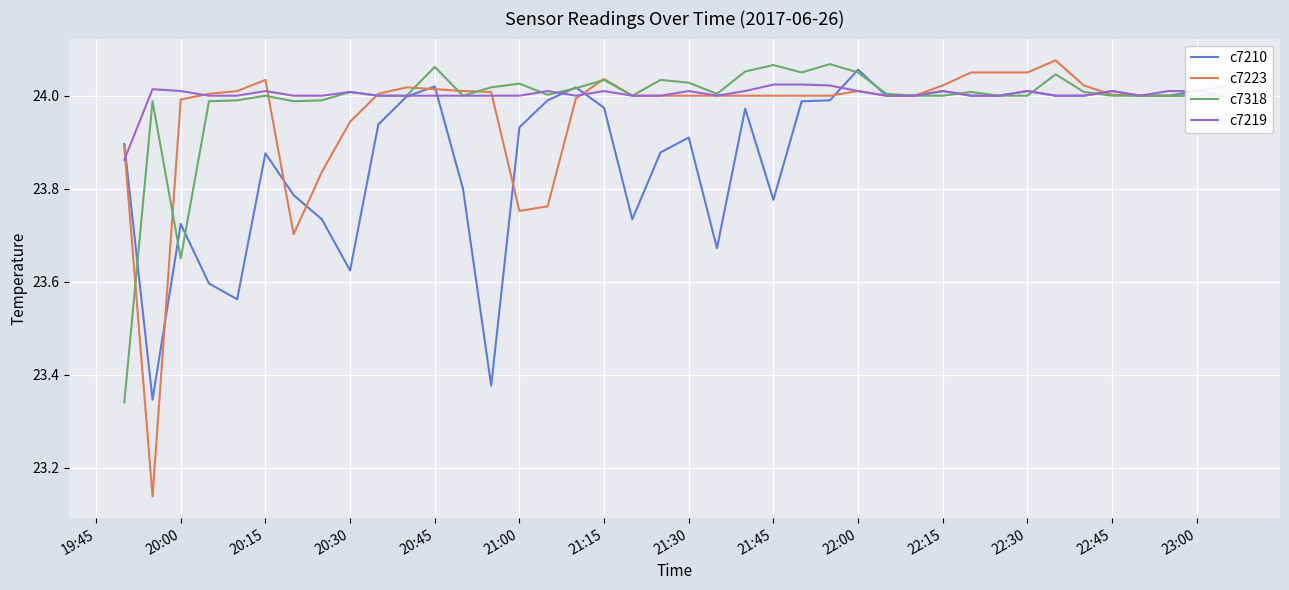

Which series has the largest range (max minus min)?

c7223